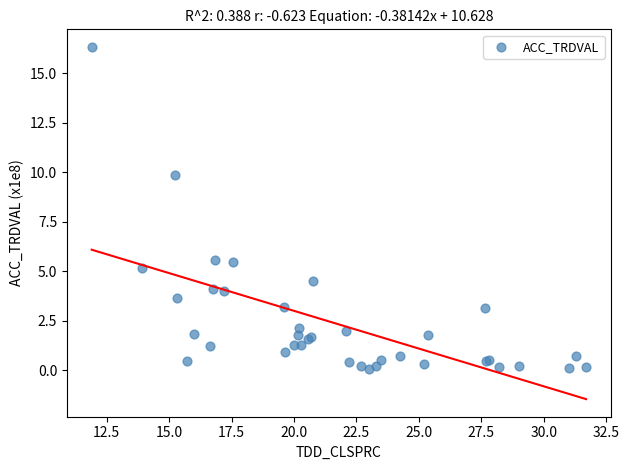

What Y value in the scatter plot is closest to 8?

9.8